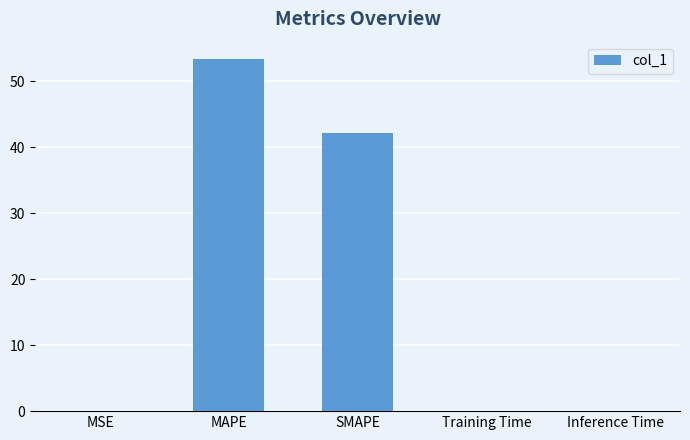

Count the number of categories in the chart.

5